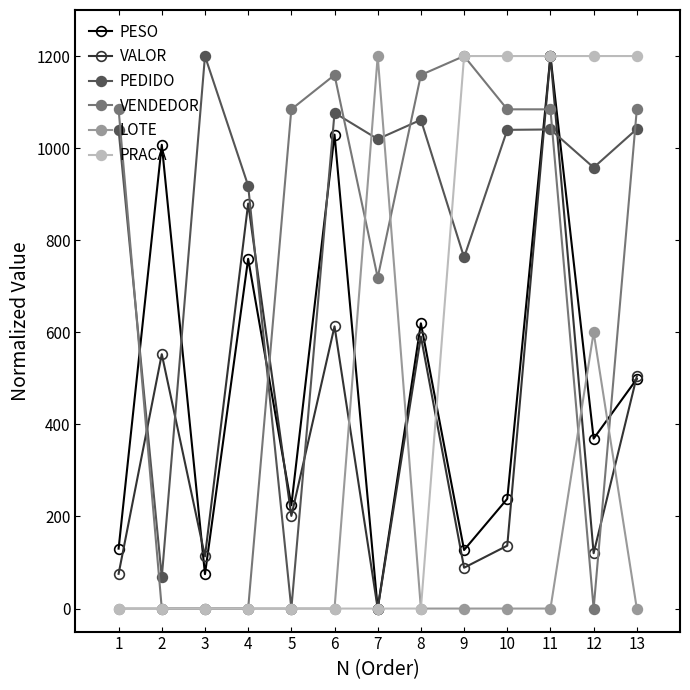

What is the spread (max minus min) of values at 7?

1200.0